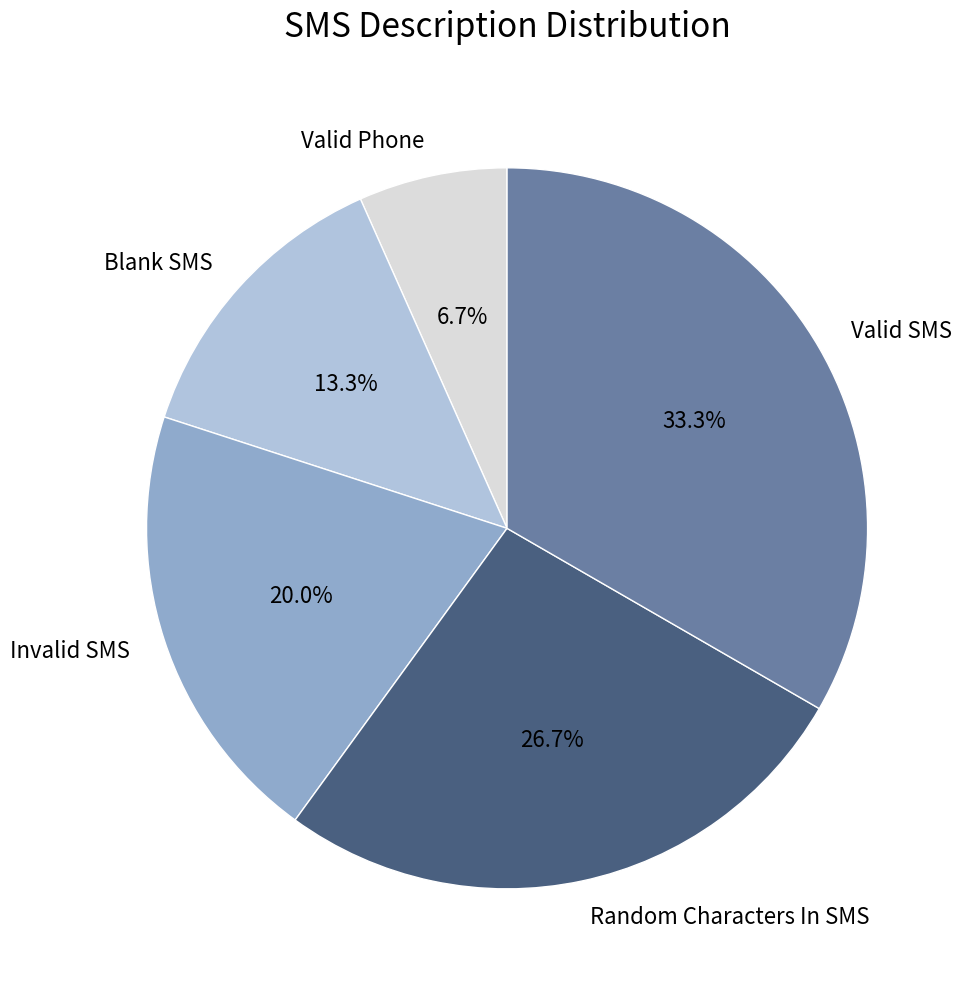

The Valid SMS slice represents 33% of the pie. True or false?

True